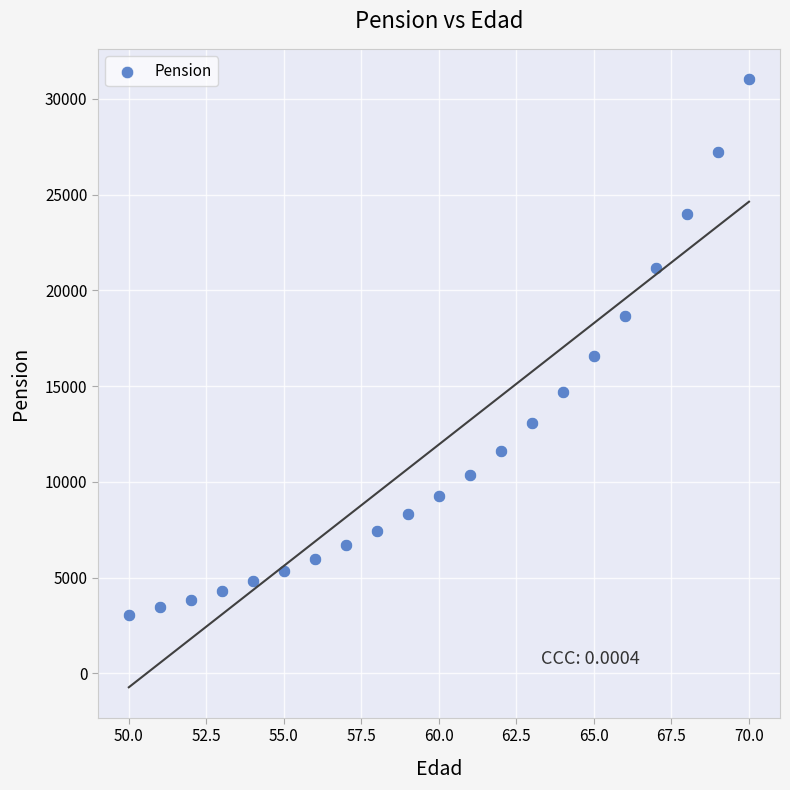

What is the range of X values (max minus min)?

20.0